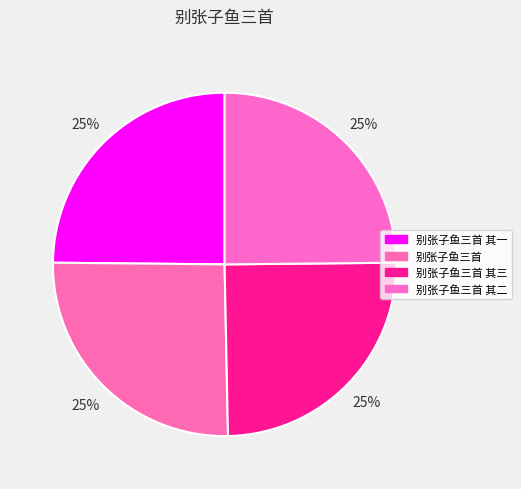

Count the number of slices in the pie.

4